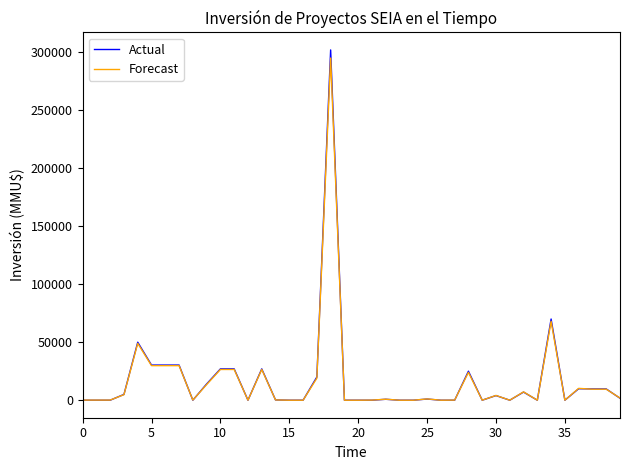

Which series has the widest spread of values?

Actual